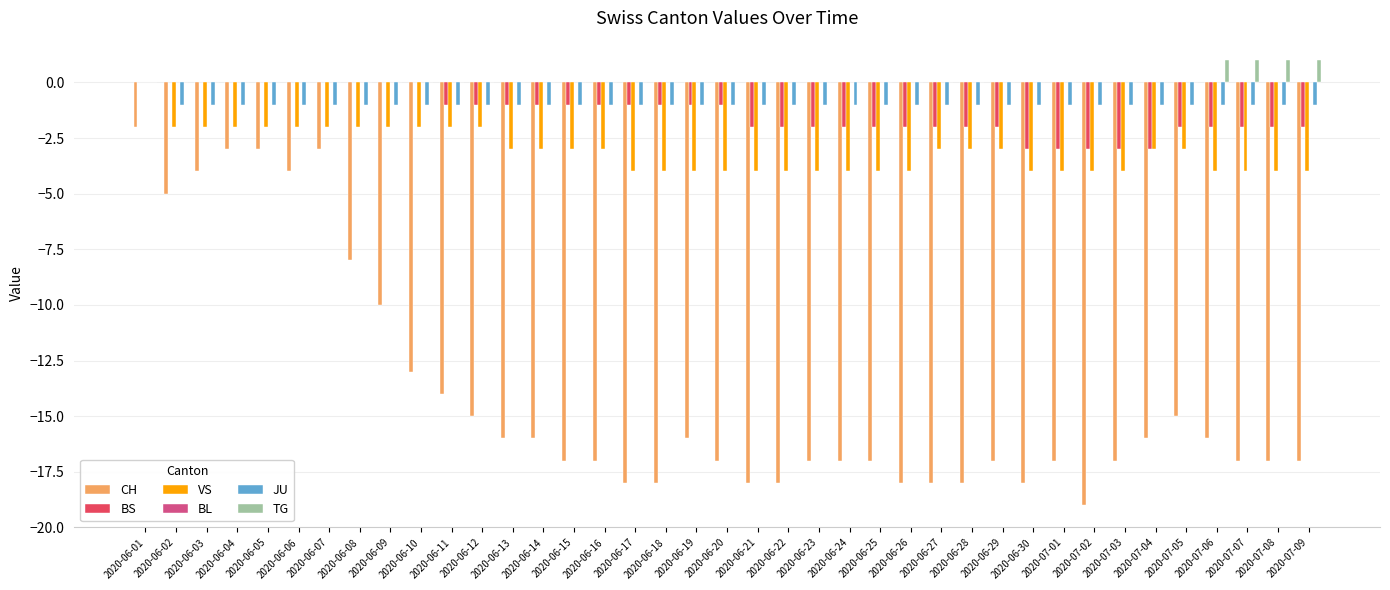

What is the sum of all TG values?

4